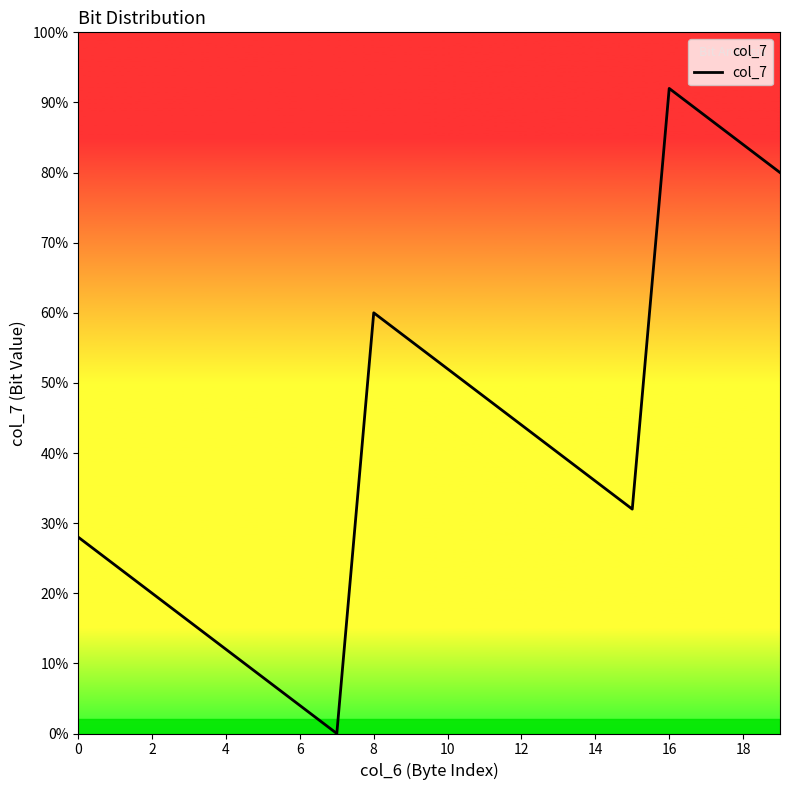

Is this an area chart (filled region under the line)?

No